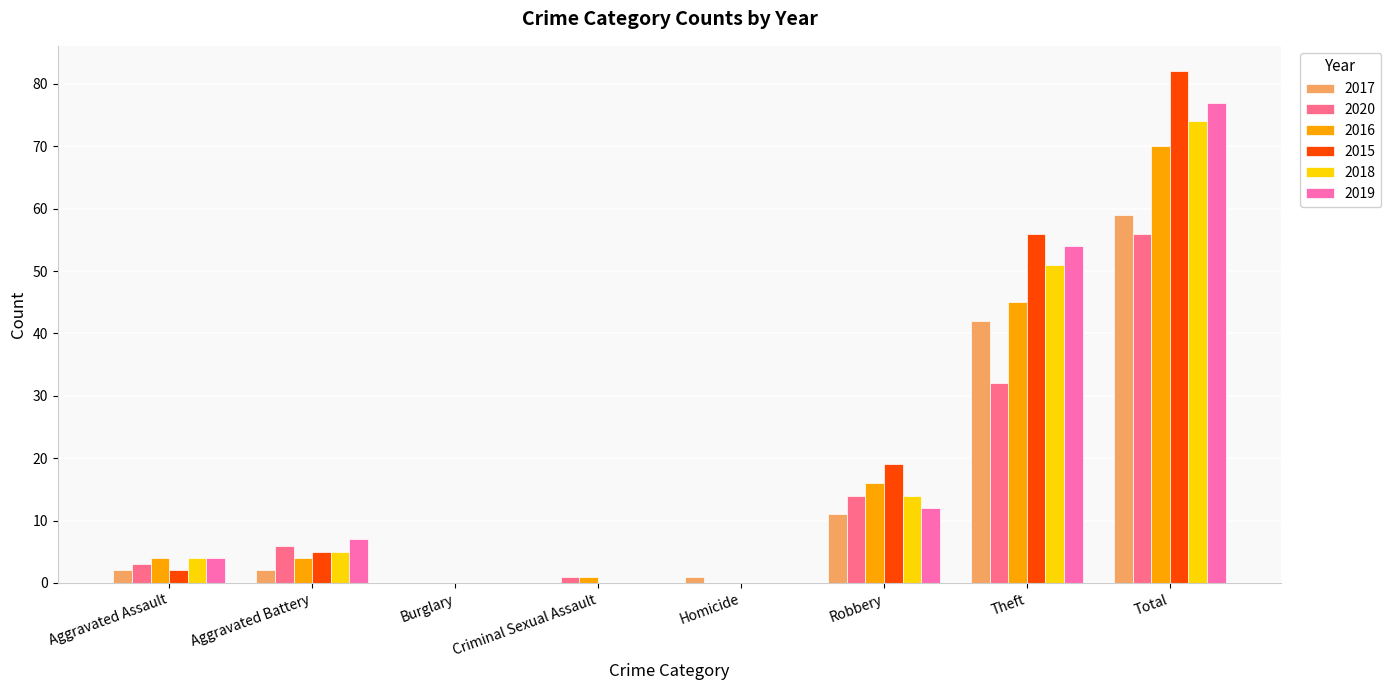

Reading left to right, transcribe all the data shown in this chart.

2017: Aggravated Assault=2	Aggravated Battery=2	Burglary=0	Criminal Sexual Assault=0	Homicide=1	Robbery=11	Theft=42	Total=59
2020: Aggravated Assault=3	Aggravated Battery=6	Burglary=0	Criminal Sexual Assault=1	Homicide=0	Robbery=14	Theft=32	Total=56
2016: Aggravated Assault=4	Aggravated Battery=4	Burglary=0	Criminal Sexual Assault=1	Homicide=0	Robbery=16	Theft=45	Total=70
2015: Aggravated Assault=2	Aggravated Battery=5	Burglary=0	Criminal Sexual Assault=0	Homicide=0	Robbery=19	Theft=56	Total=82
2018: Aggravated Assault=4	Aggravated Battery=5	Burglary=0	Criminal Sexual Assault=0	Homicide=0	Robbery=14	Theft=51	Total=74
2019: Aggravated Assault=4	Aggravated Battery=7	Burglary=0	Criminal Sexual Assault=0	Homicide=0	Robbery=12	Theft=54	Total=77